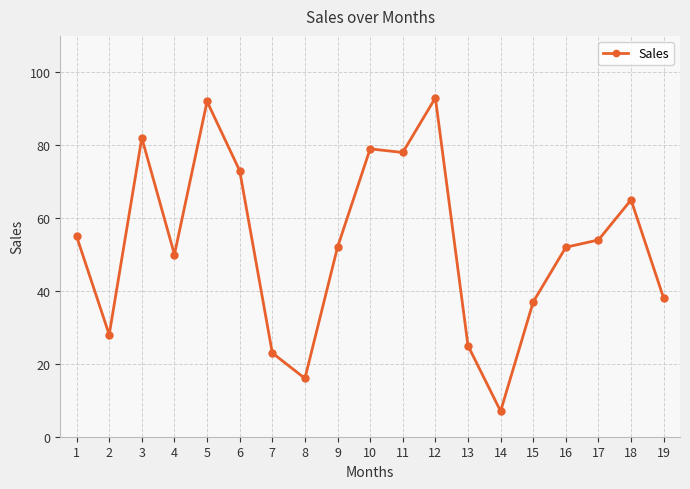

What is the greatest value displayed?

93